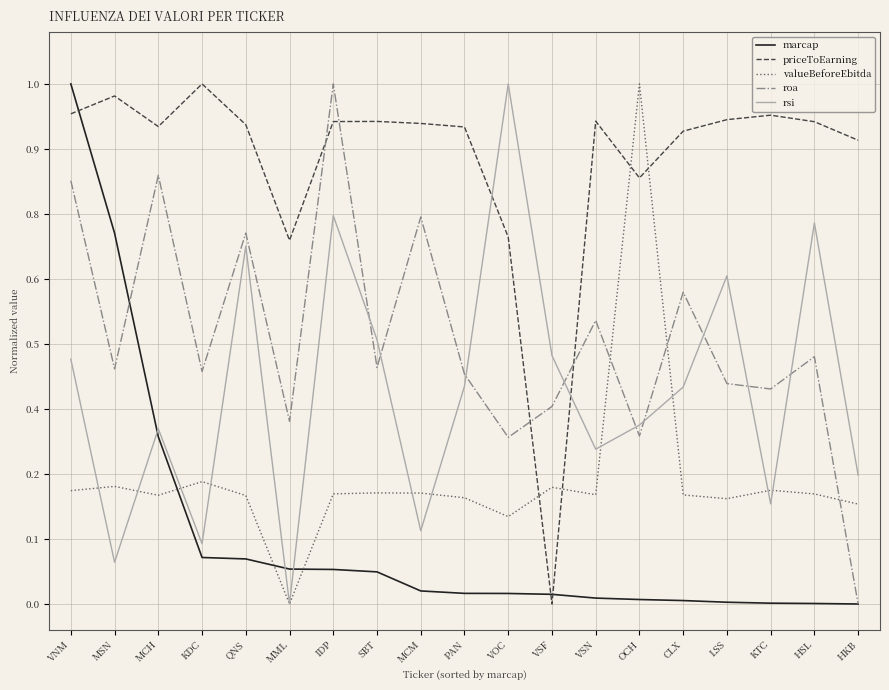

The value of marcap at HKB is 0.0. True or false?

True